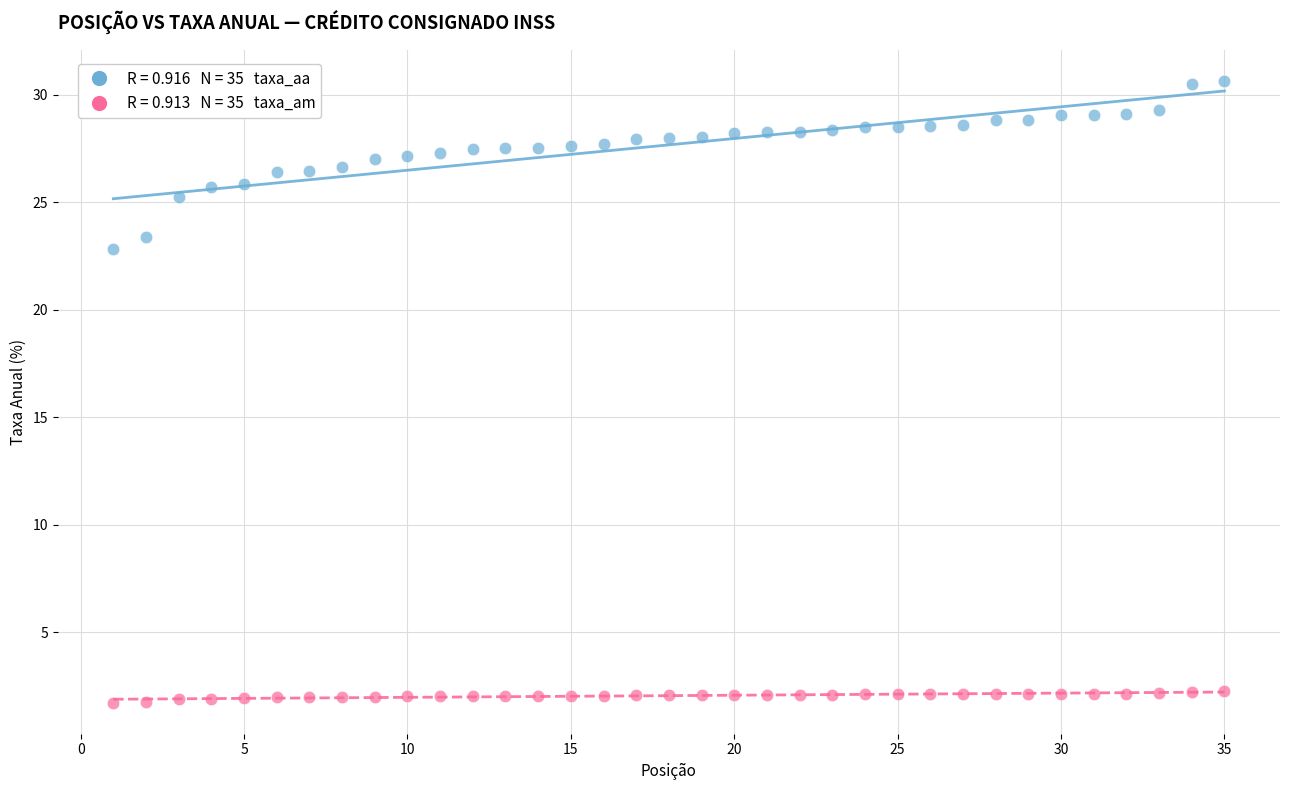

Across all data points, what is the range of X values (max minus min)?

34.0